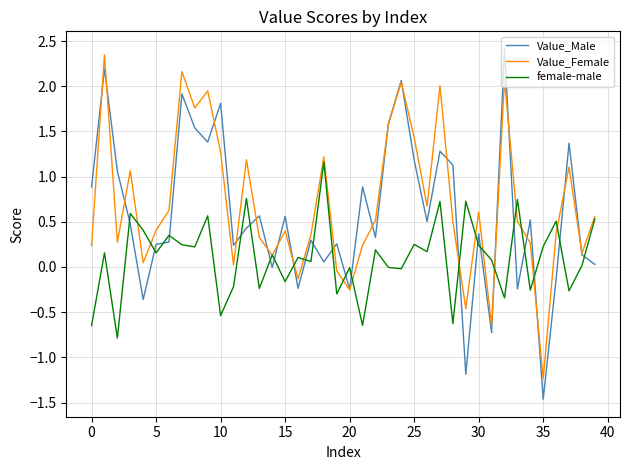

Rank the series by their average value, from lowest to highest.

female-male, Value_Male, Value_Female